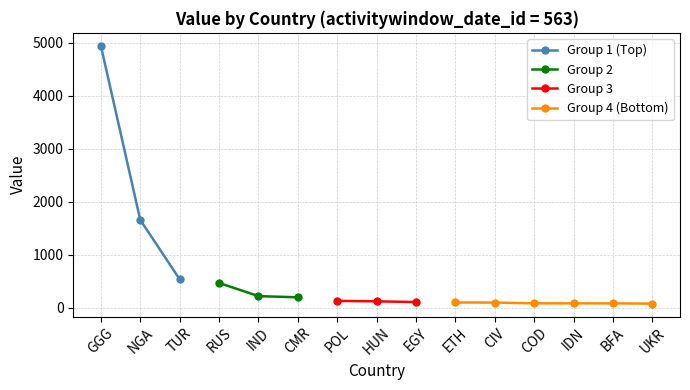

The value of Group 1 (Top) at GGG is 3185. True or false?

False